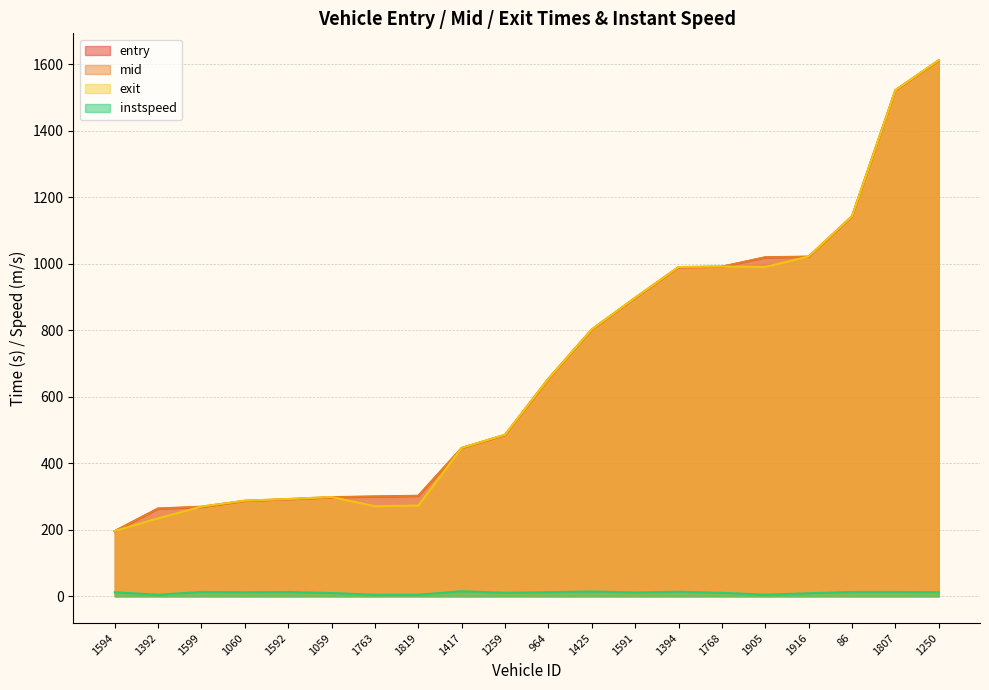

What is the maximum value shown in the chart?

1611.6